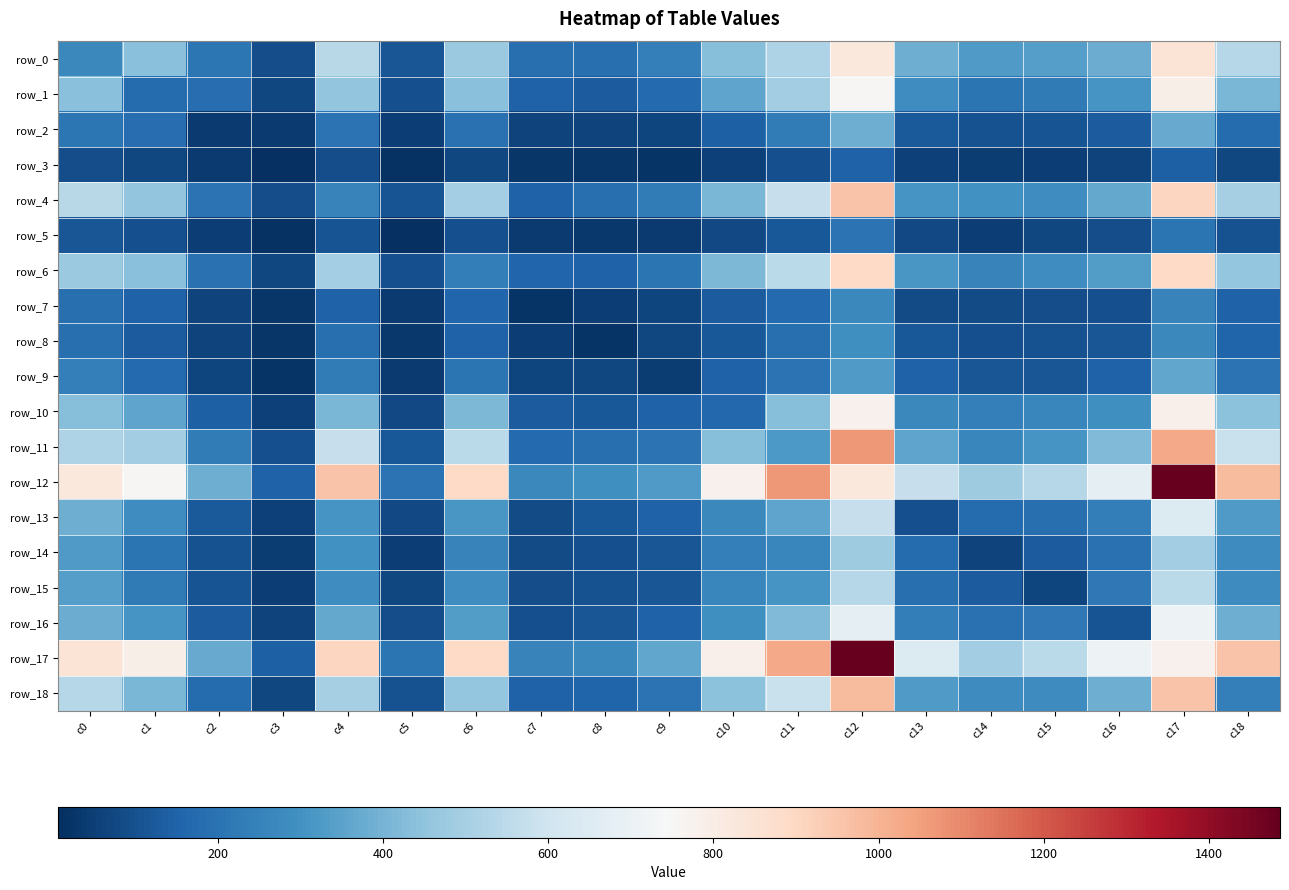

Reading right to left, extract all data points from this chart.

row_0: 538	846	378	341	325	383	823	519	434	240	190	187	471	111	544	92	214	435	267
row_1: 409	787	313	224	206	290	756	488	356	173	134	148	435	99	457	73	185	176	435
row_2: 178	373	130	109	102	126	386	232	142	68	63	64	195	50	198	37	36	185	214
row_3: 71	144	61	50	43	54	149	97	56	24	28	29	73	14	89	10	37	73	92
row_4: 501	904	367	290	297	308	955	578	411	229	188	148	493	108	253	89	198	457	544
row_5: 103	208	93	71	53	78	202	121	77	38	31	41	98	7	108	14	50	99	111
row_6: 459	896	332	285	253	314	894	550	413	205	146	162	238	98	493	73	195	435	471
row_7: 150	255	96	92	85	84	269	169	130	69	53	24	162	41	148	29	64	148	187
row_8: 155	270	115	105	96	117	292	187	121	73	19	53	146	31	188	28	63	134	190
row_9: 202	360	151	111	111	146	330	200	150	42	73	69	205	38	229	24	68	173	240
row_10: 441	782	292	263	243	268	780	433	168	150	121	130	413	77	411	56	142	356	434
row_11: 582	1028	419	309	262	356	1068	319	433	200	187	169	550	121	578	97	232	488	519
row_12: 980	1486	681	537	486	575	824	1068	780	330	292	269	894	202	955	149	386	756	823
row_13: 330	645	235	188	175	99	575	356	268	146	117	84	314	78	308	54	126	290	383
row_14: 280	487	193	133	64	175	486	262	243	111	96	85	253	53	297	43	102	206	325
row_15: 279	549	218	66	133	188	537	309	263	111	105	92	285	71	290	50	109	224	341
row_16: 386	710	110	218	193	235	681	419	292	151	115	96	332	93	367	61	130	313	378
row_17: 960	781	710	549	487	645	1486	1028	782	360	270	255	896	208	904	144	373	787	846
row_18: 243	960	386	279	280	330	980	582	441	202	155	150	459	103	501	71	178	409	538